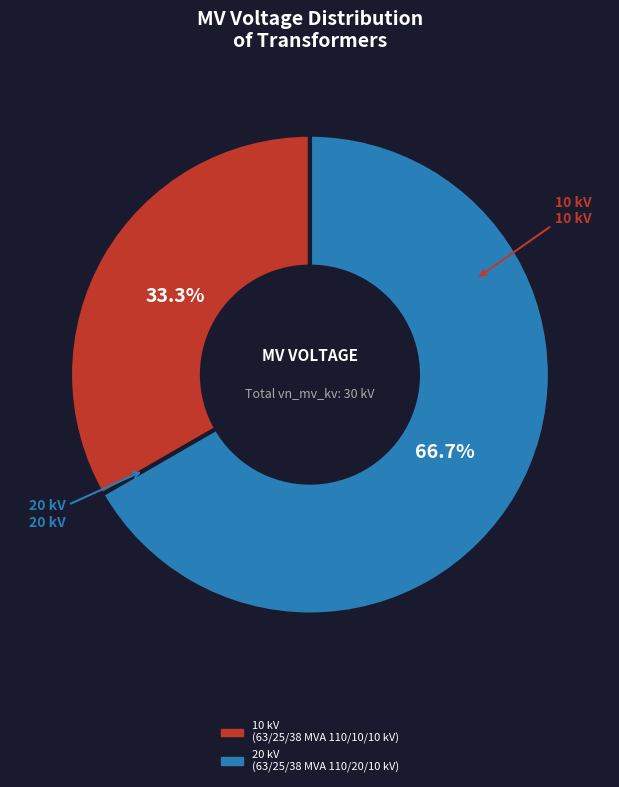

Count the number of slices in the pie.

2